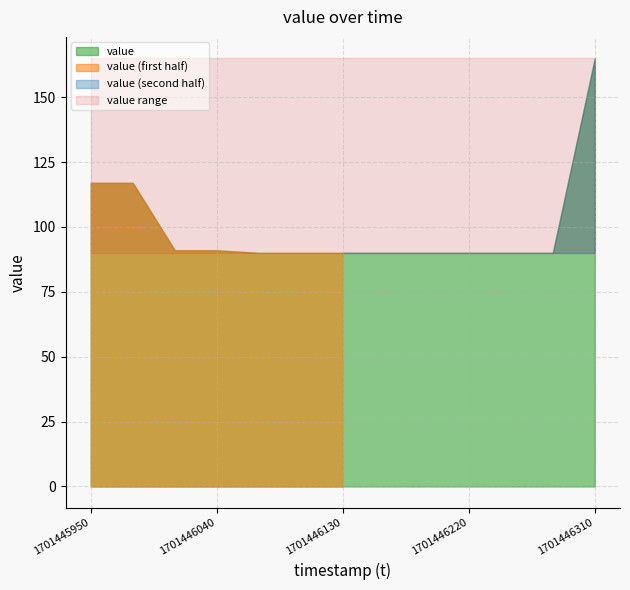

List the labels in order of value, smallest first.

1701446070, 1701446100, 1701446130, 1701446160, 1701446190, 1701446220, 1701446250, 1701446280, 1701446010, 1701446040, 1701445950, 1701445980, 1701446310